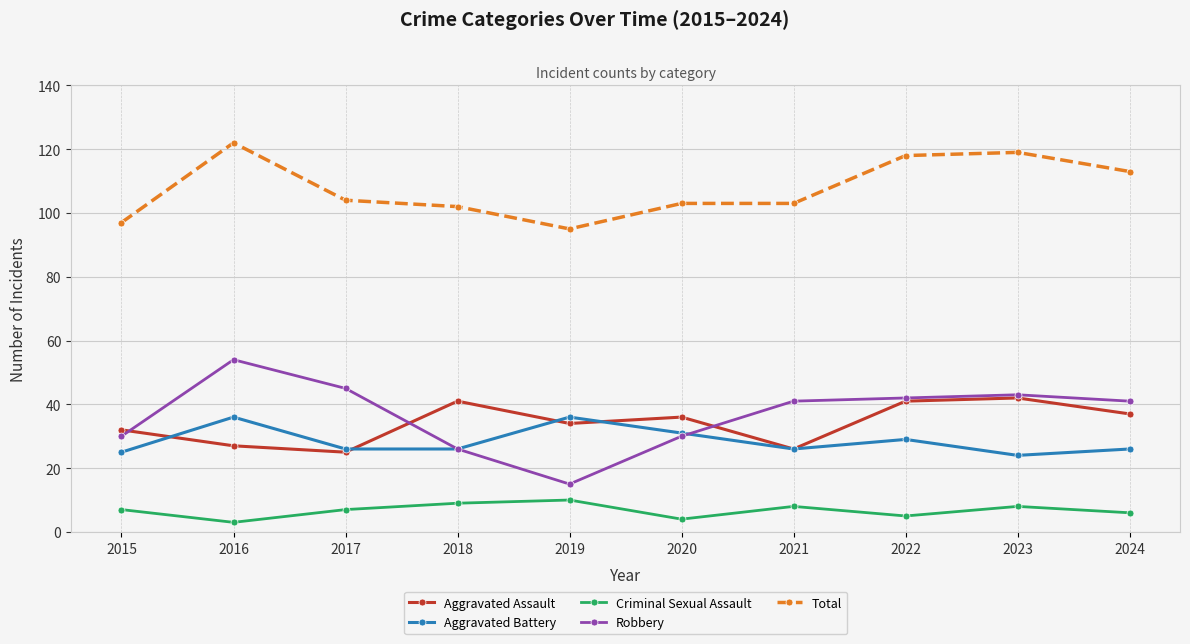

At which category does Total reach its first local peak?

2016